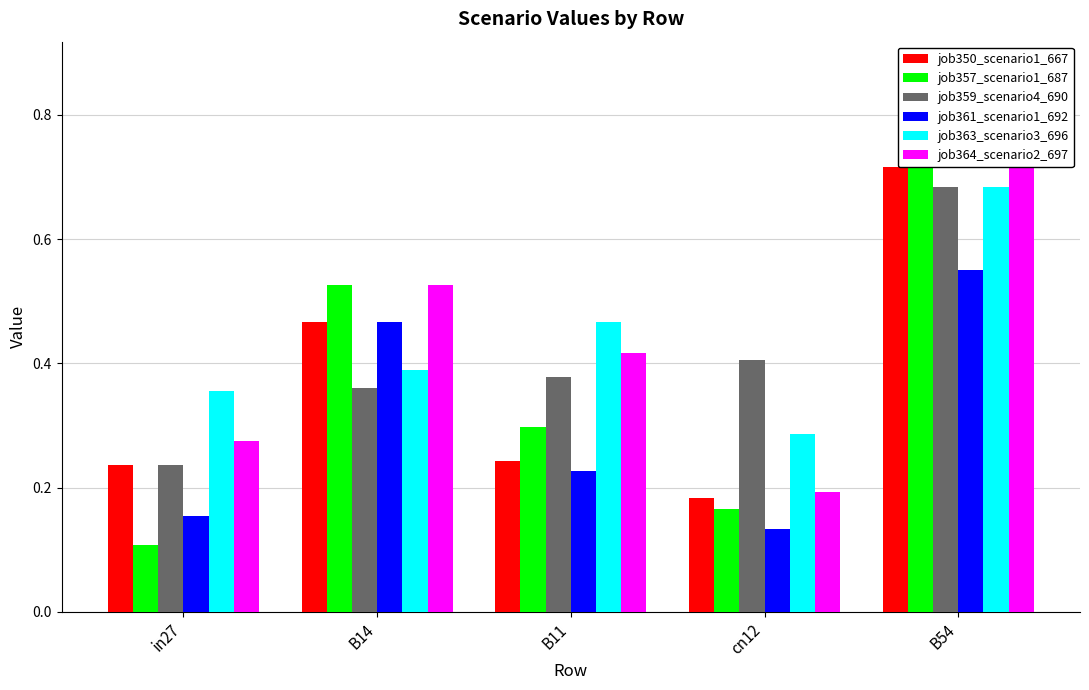

What is the label of the 5th bar from the left?

B54